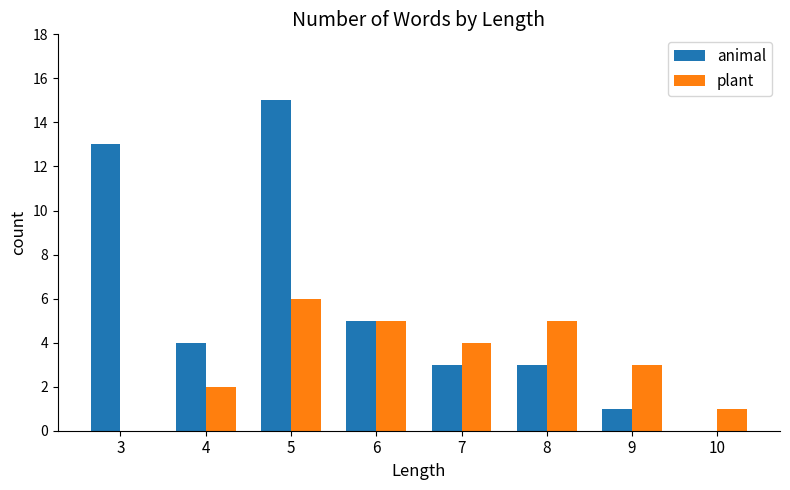

Between 4 and 6, which series saw the biggest shift?

plant